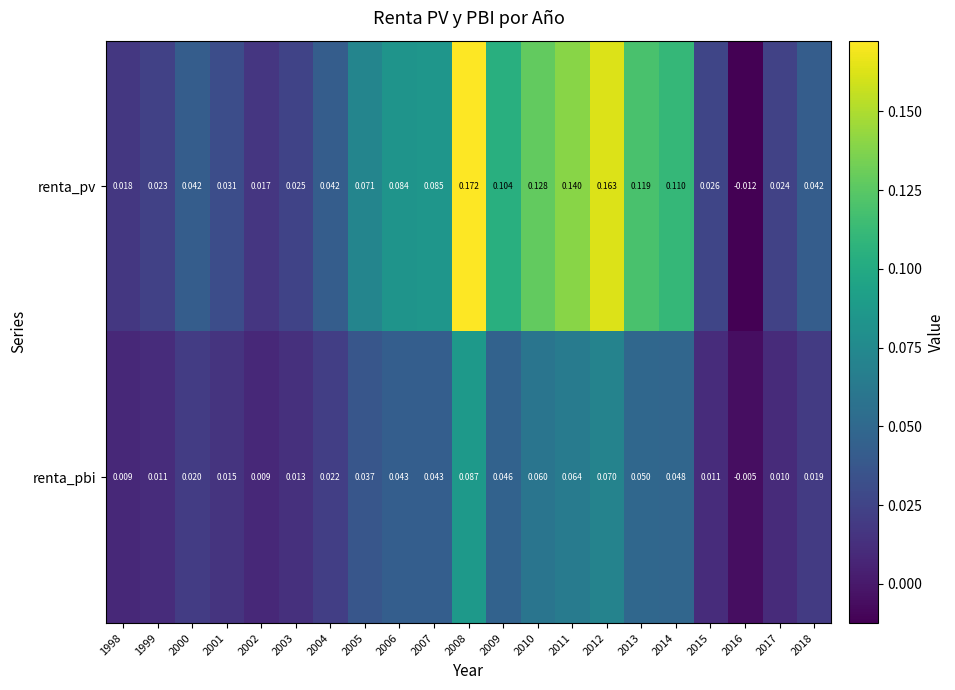

How many series are shown in this chart?

2